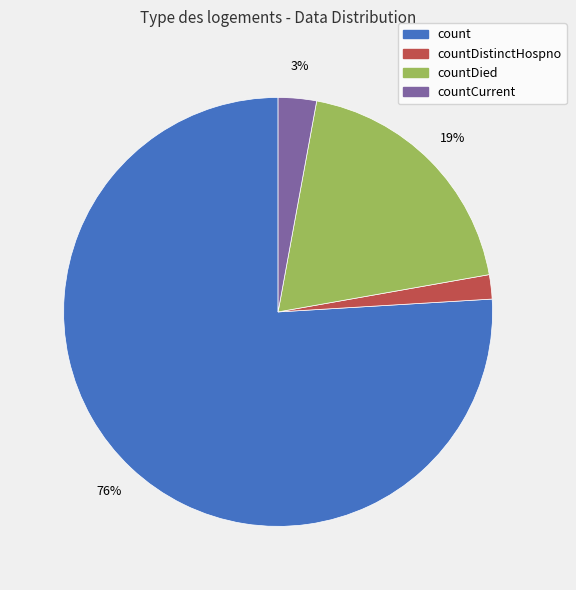

How many slices are in this pie chart?

4